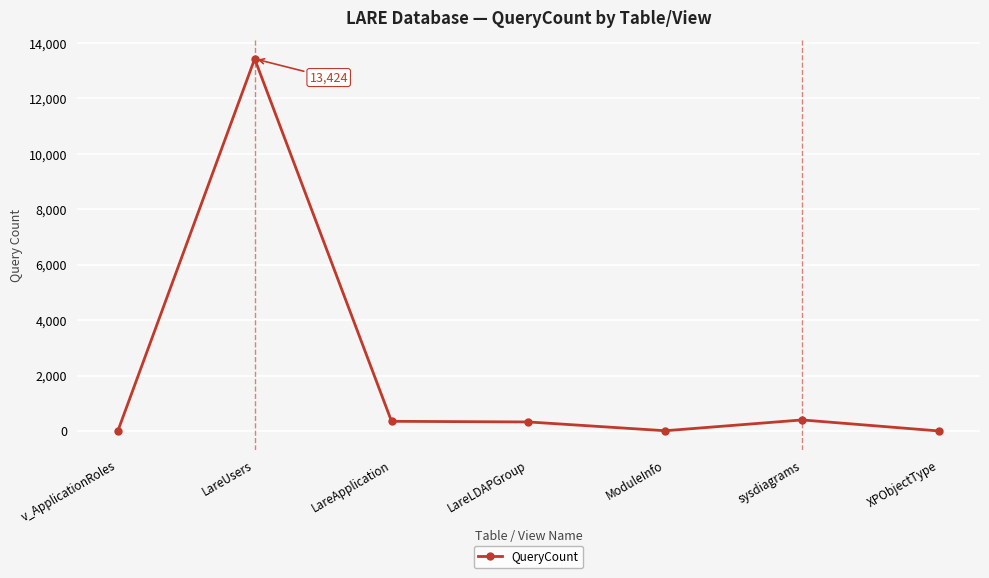

What is the average value?

2073